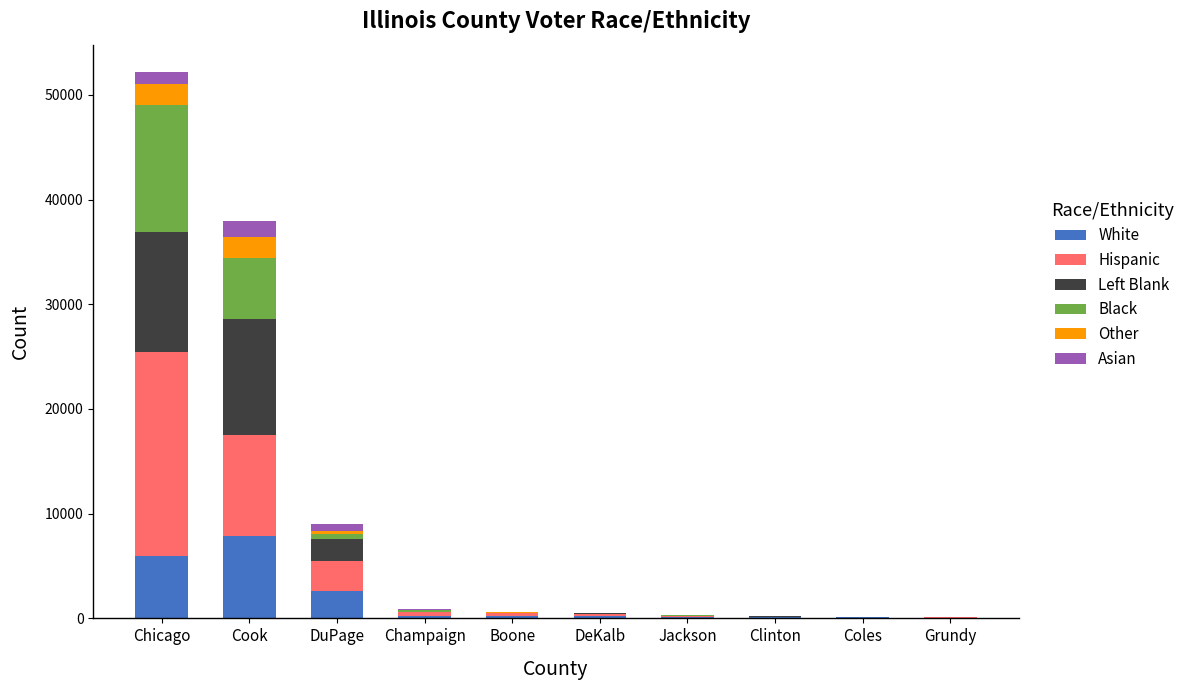

At which category is the sum across all series the highest?

Chicago